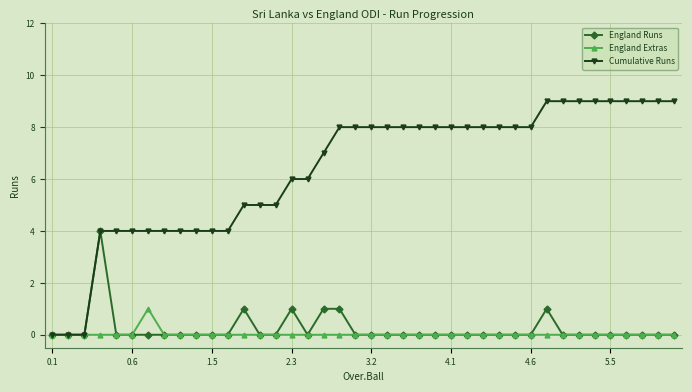

Rank the series by their maximum value, from highest to lowest.

Cumulative Runs, England Runs, England Extras